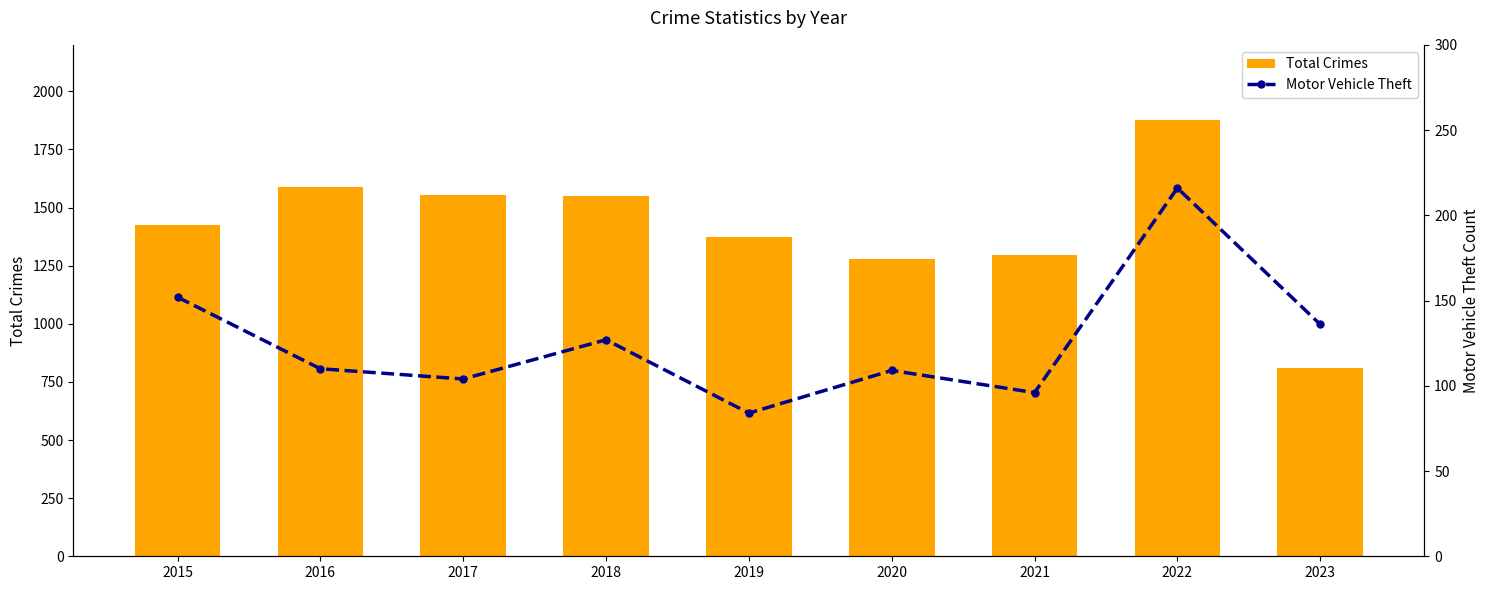

What are all the series names shown in the legend?

Total Crimes, Motor Vehicle Theft